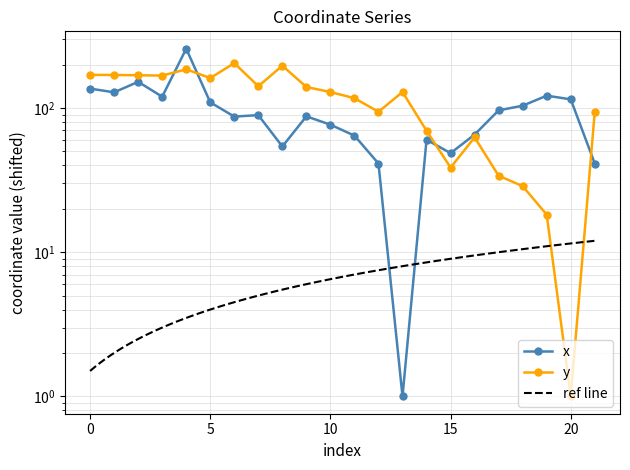

What is the minimum value shown in the chart?

1.0